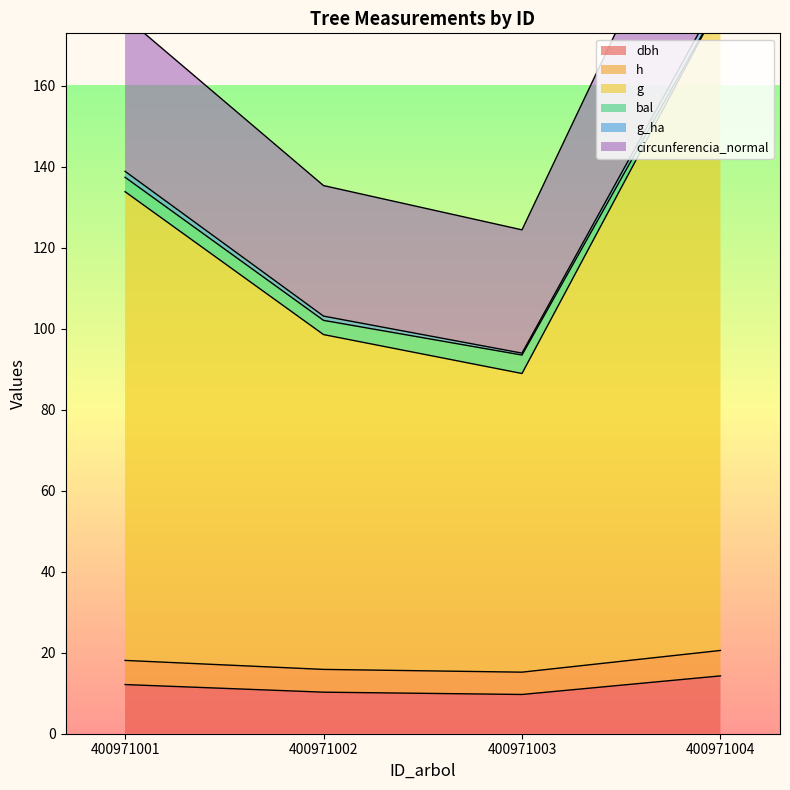

The dbh series shows 9.7 at 400971003. True or false?

True